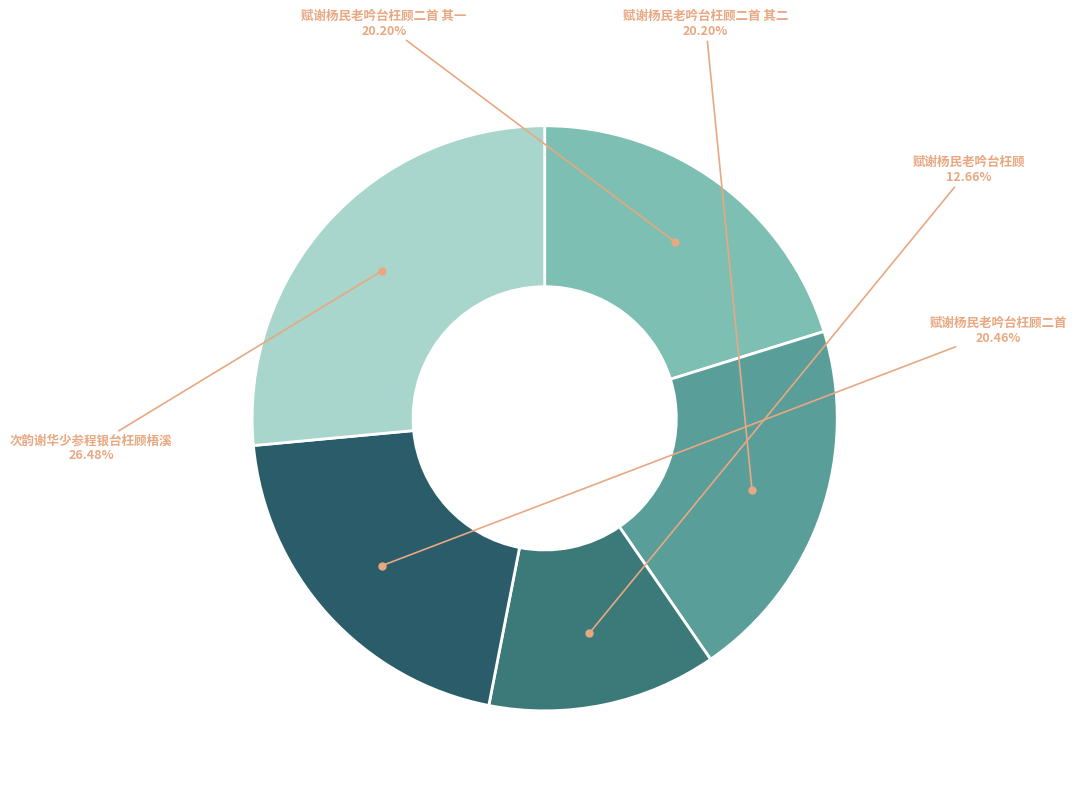

How many segments does this pie chart have?

5